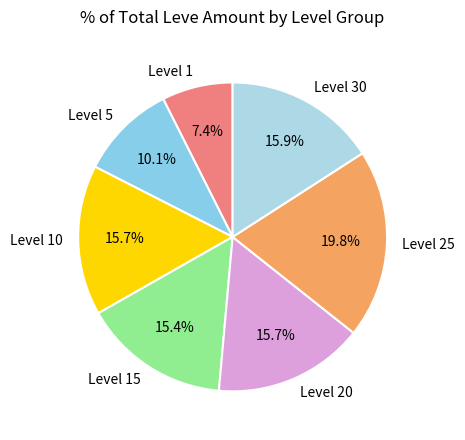

To the nearest percent, what percentage of the pie is Level 10?

16%